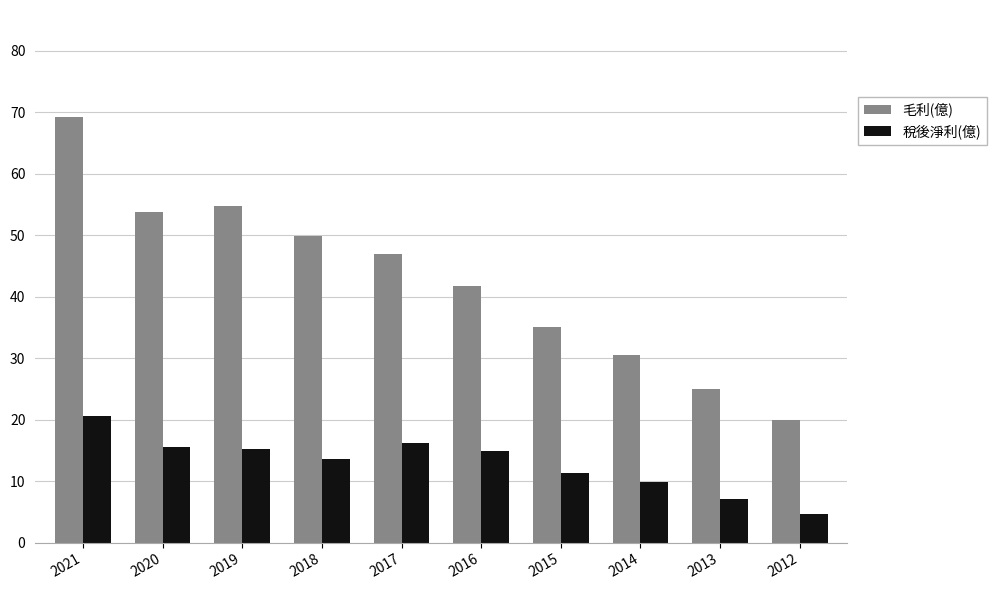

Which category has the lowest value in the 毛利(億) series?

2012